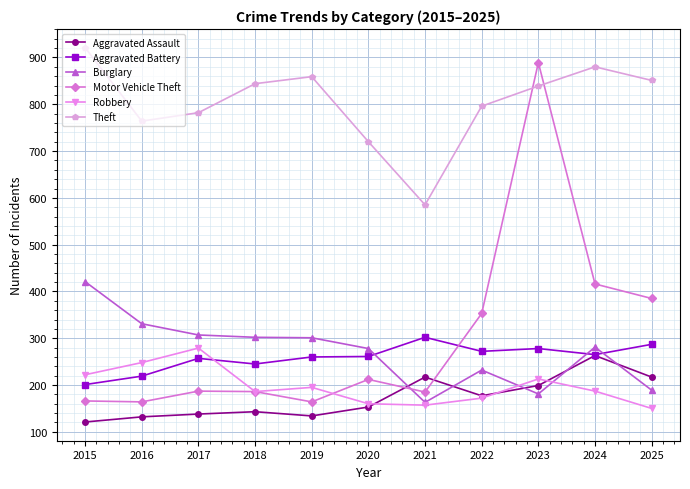

True or false: Theft and Motor Vehicle Theft cross at least once.

True